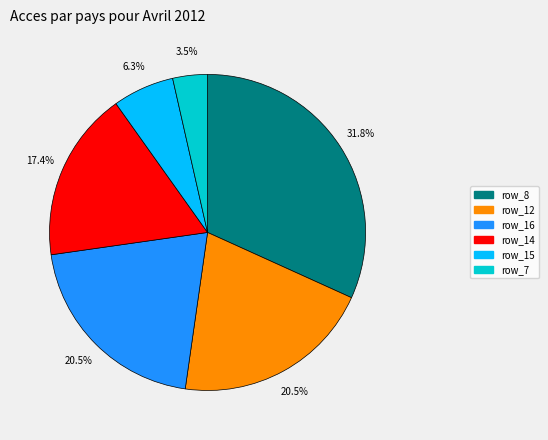

Is there any slice that represents more than half of the pie?

No